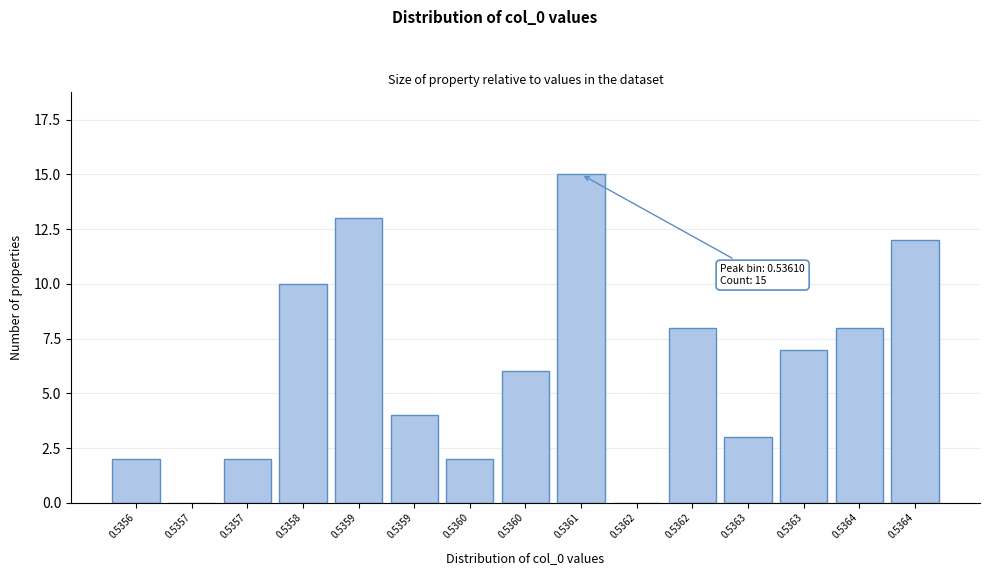

Are the bars horizontal?

No